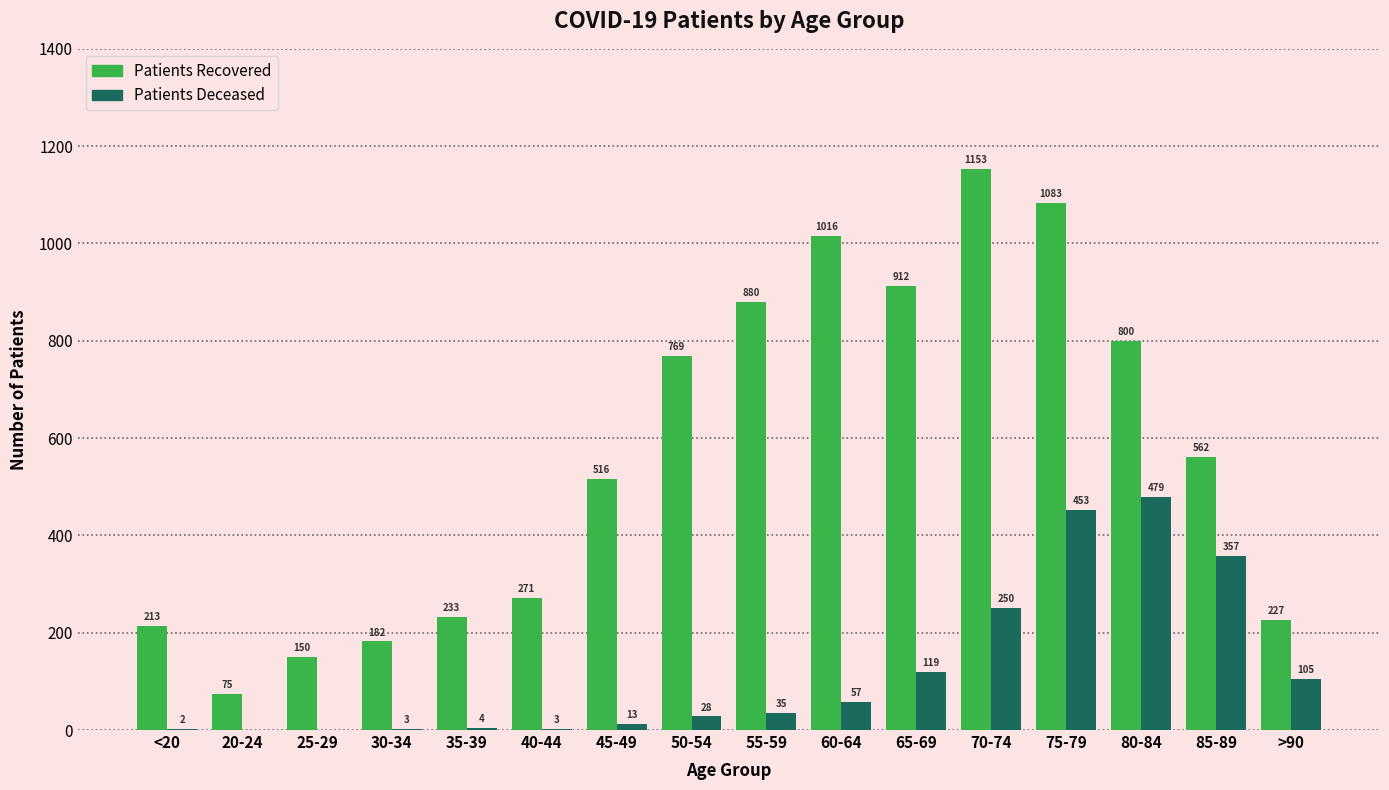

At which category is the sum across all series the highest?

75-79